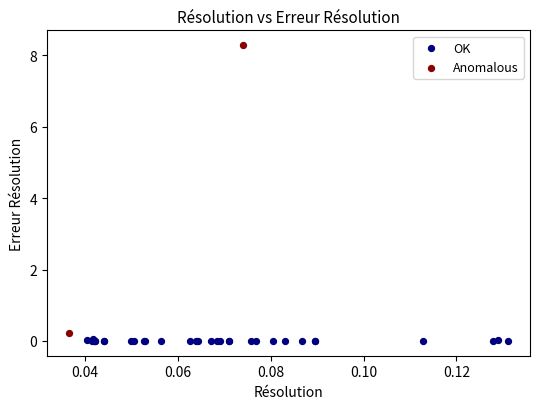

Which series reaches the minimum Y coordinate?

OK